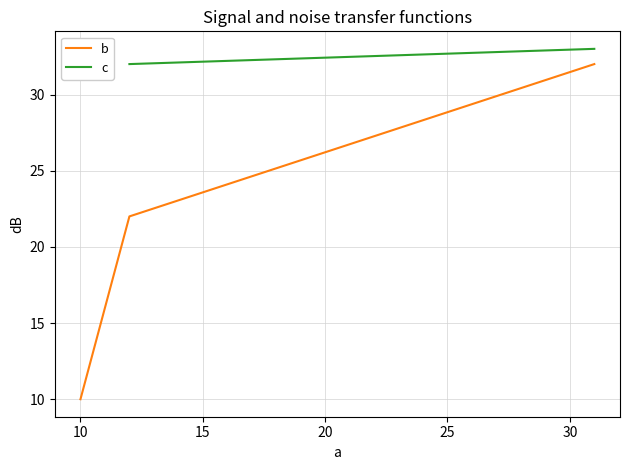

What is the maximum value for b?

32